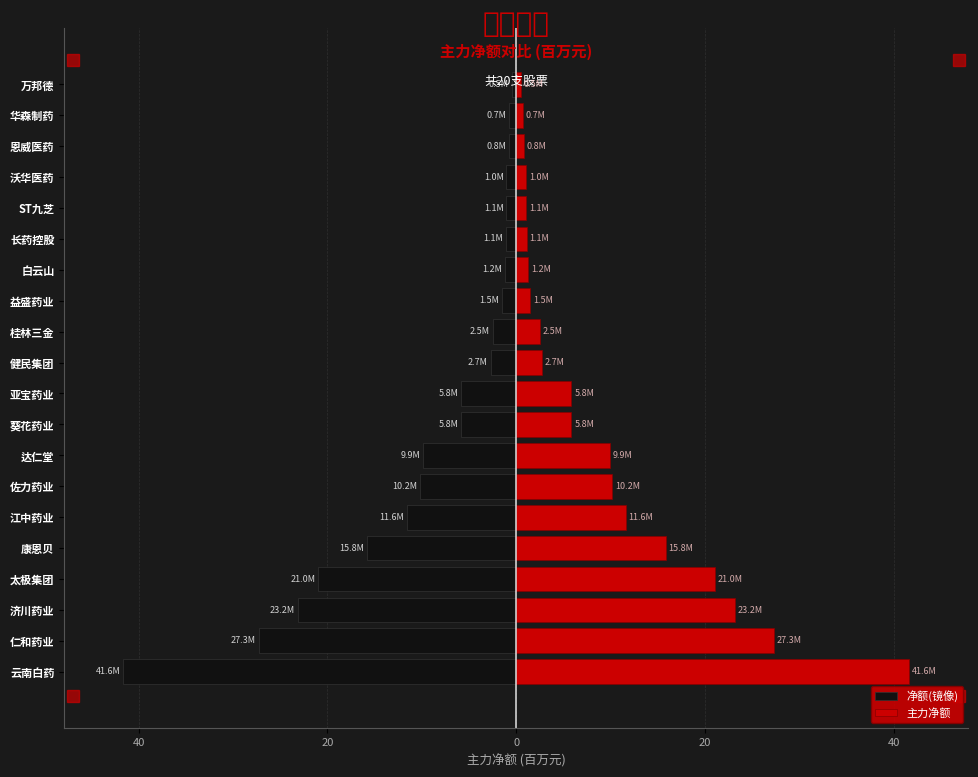

What is the maximum value for 净额(镜像)?

-0.5